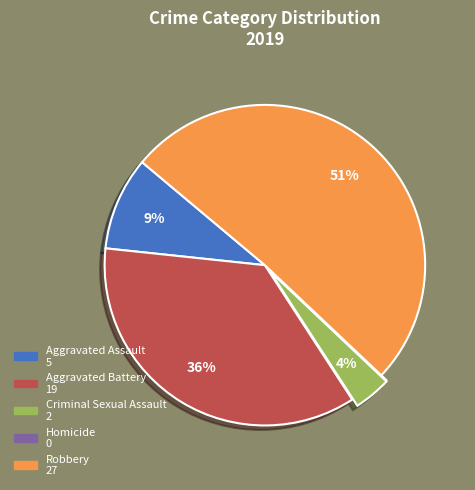

To the nearest percent, what is the difference between the largest and smallest slice percentages?

51%